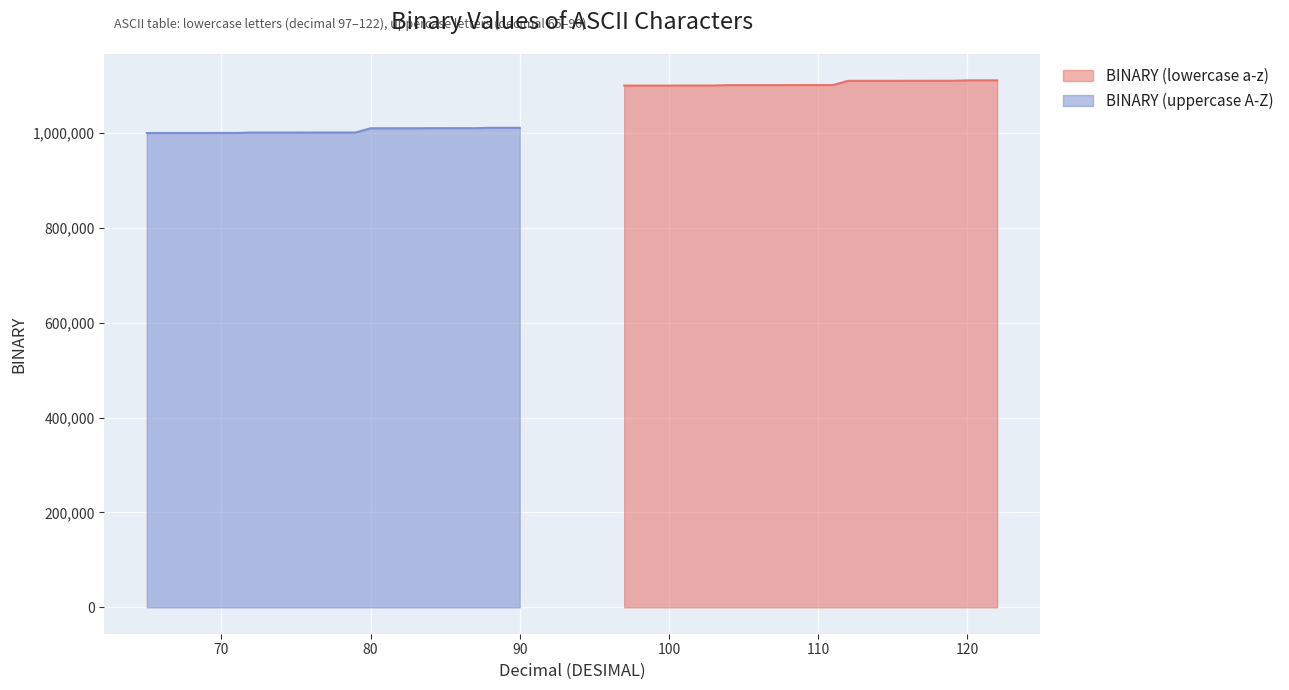

What is the minimum value for BINARY (lowercase a-z)?

1100001